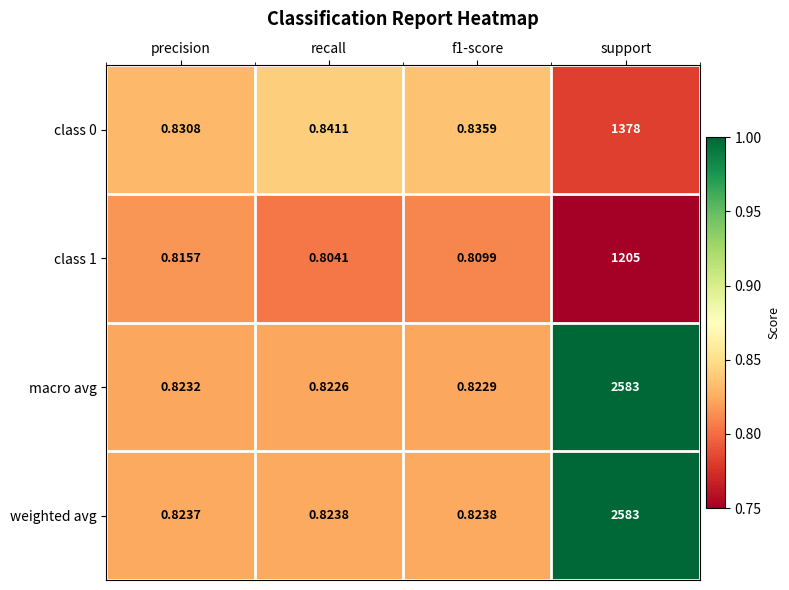

At which label does macro avg reach its minimum?

recall